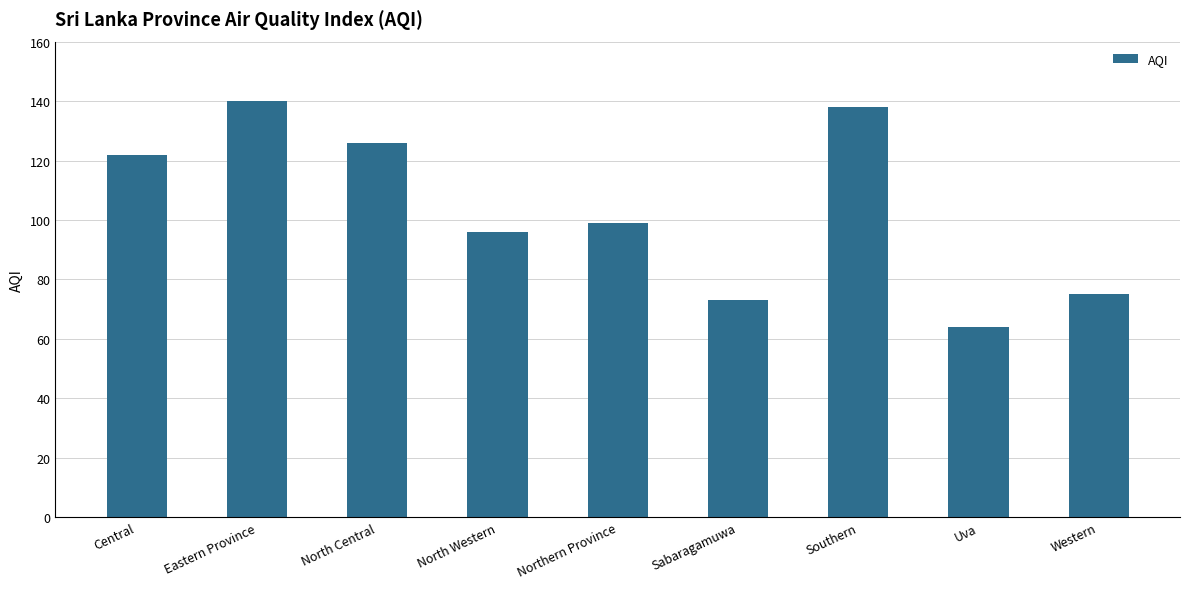

Does the chart contain stacked bars?

No